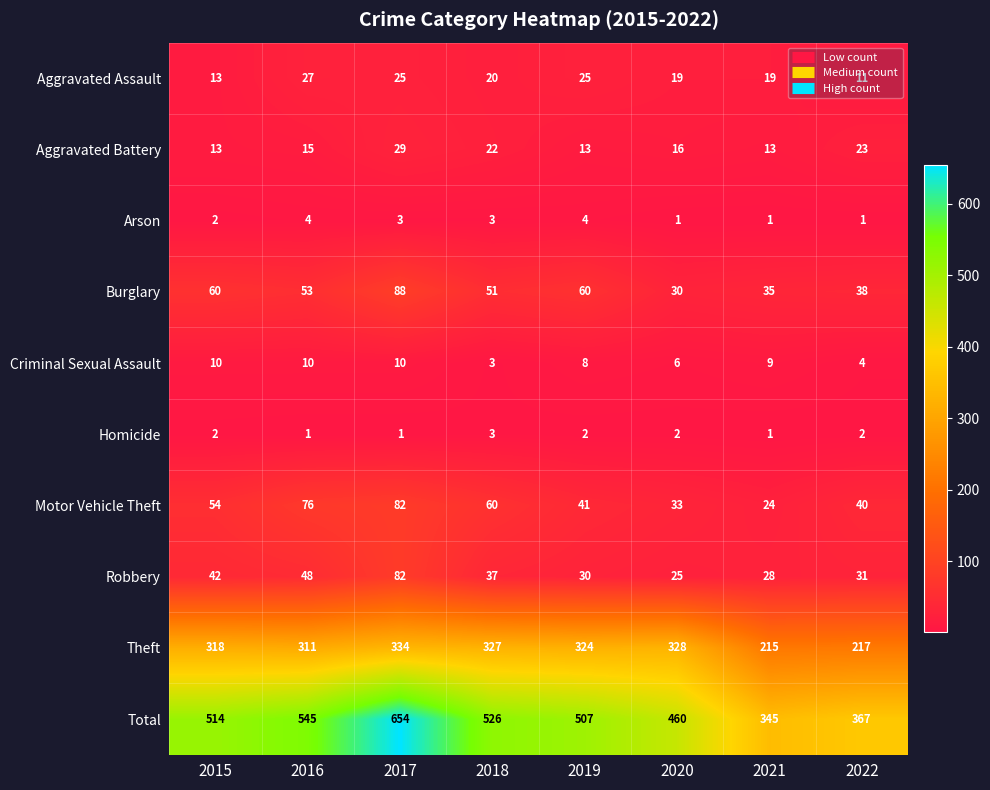

What is the spread (max minus min) of values at 2017?

653